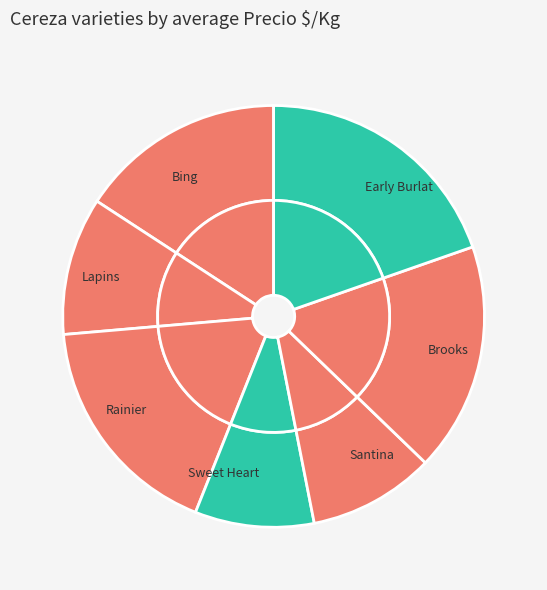

True or false: Santina accounts for 10% of the total.

True